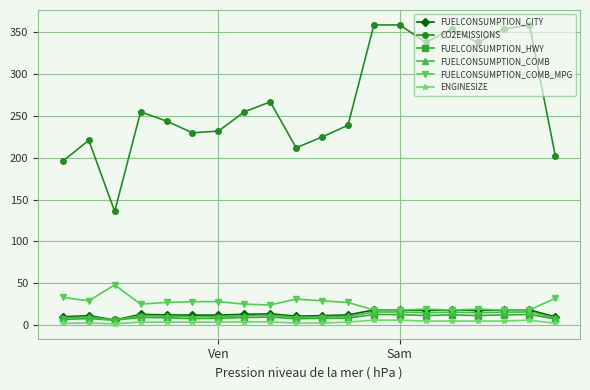

Which series has the largest total across all categories?

CO2EMISSIONS